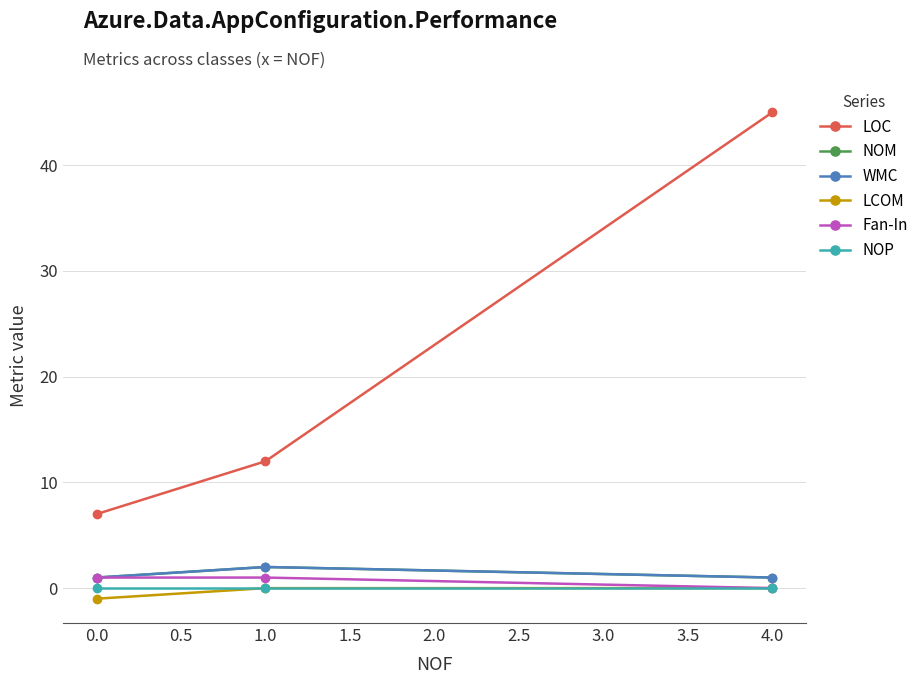

What is the difference between the maximum and minimum values in the WMC series?

1